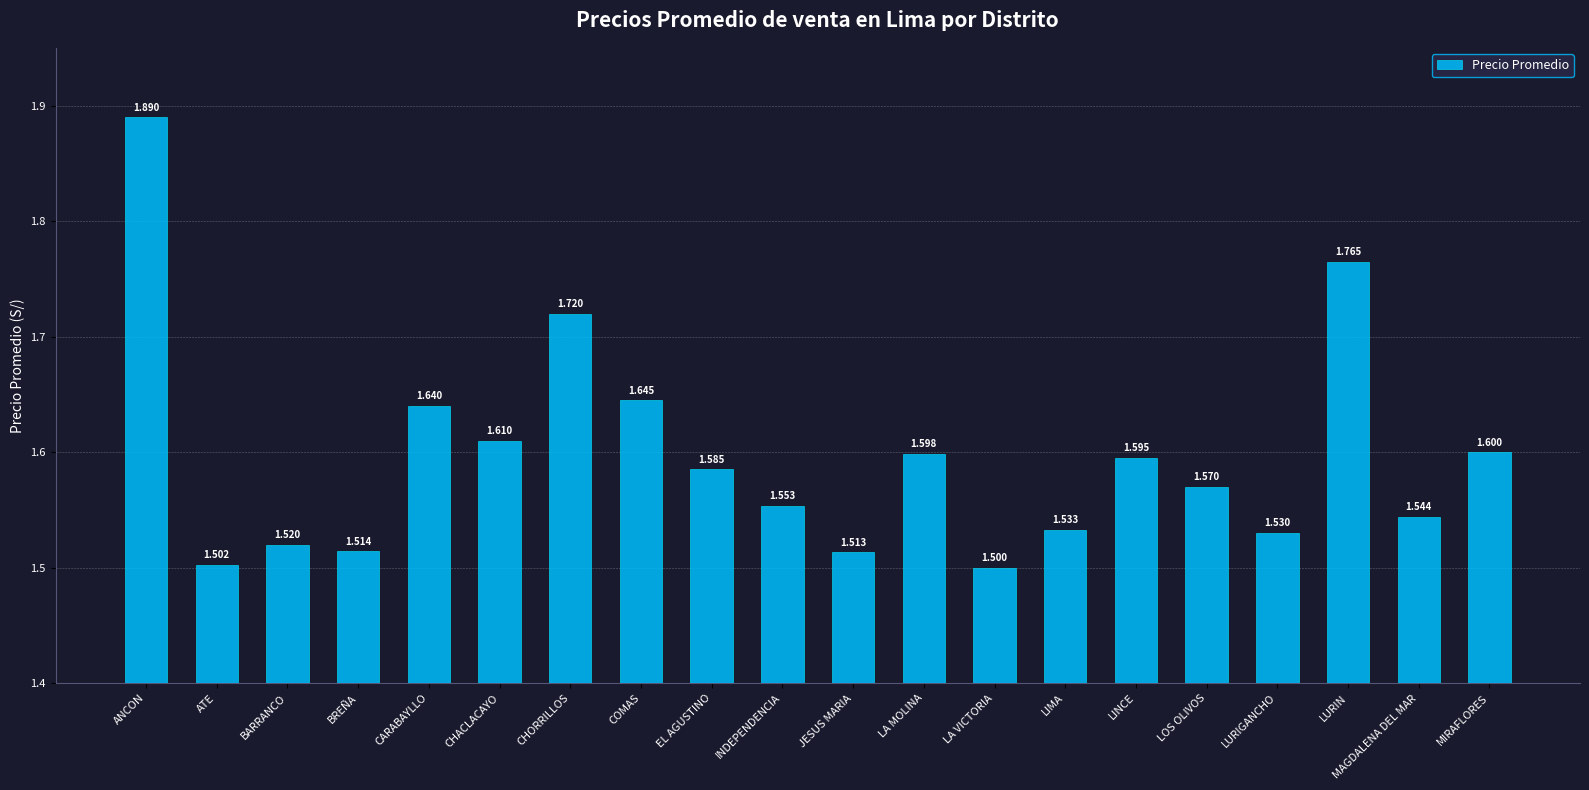

How many distinct data groups are displayed?

1